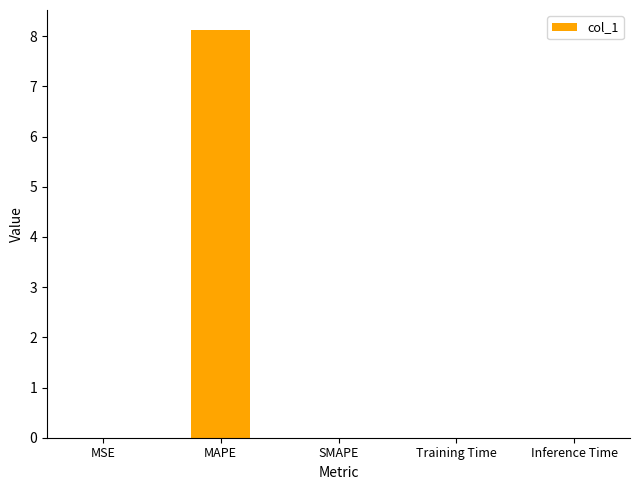

How many categories are shown in the chart?

5